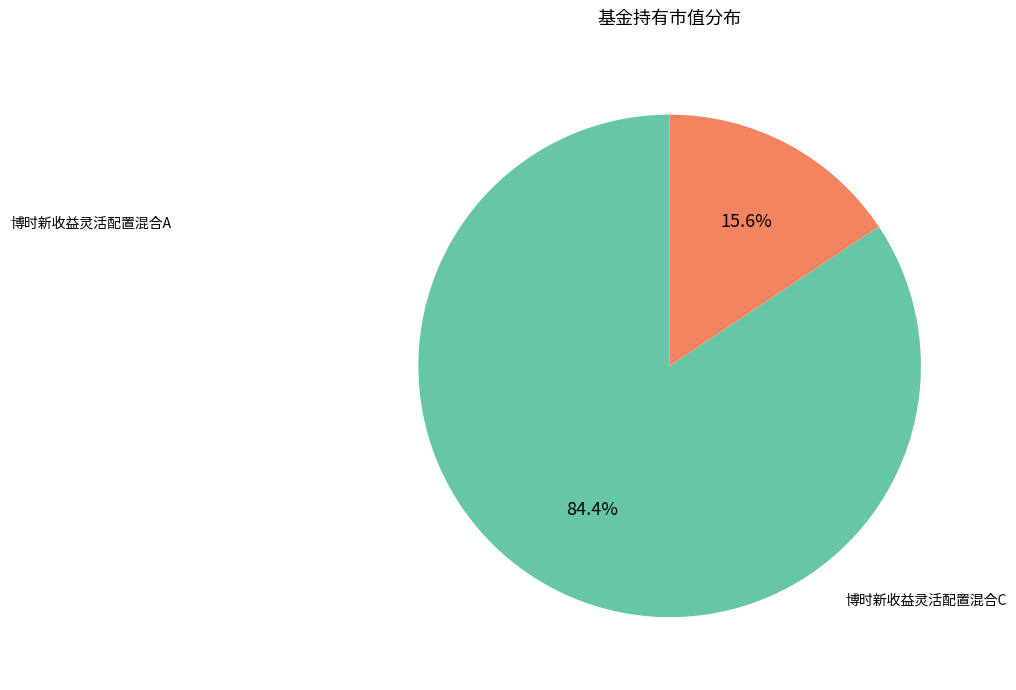

What percentage is the 博时新收益灵活配置混合A slice, to the nearest percent?

84%